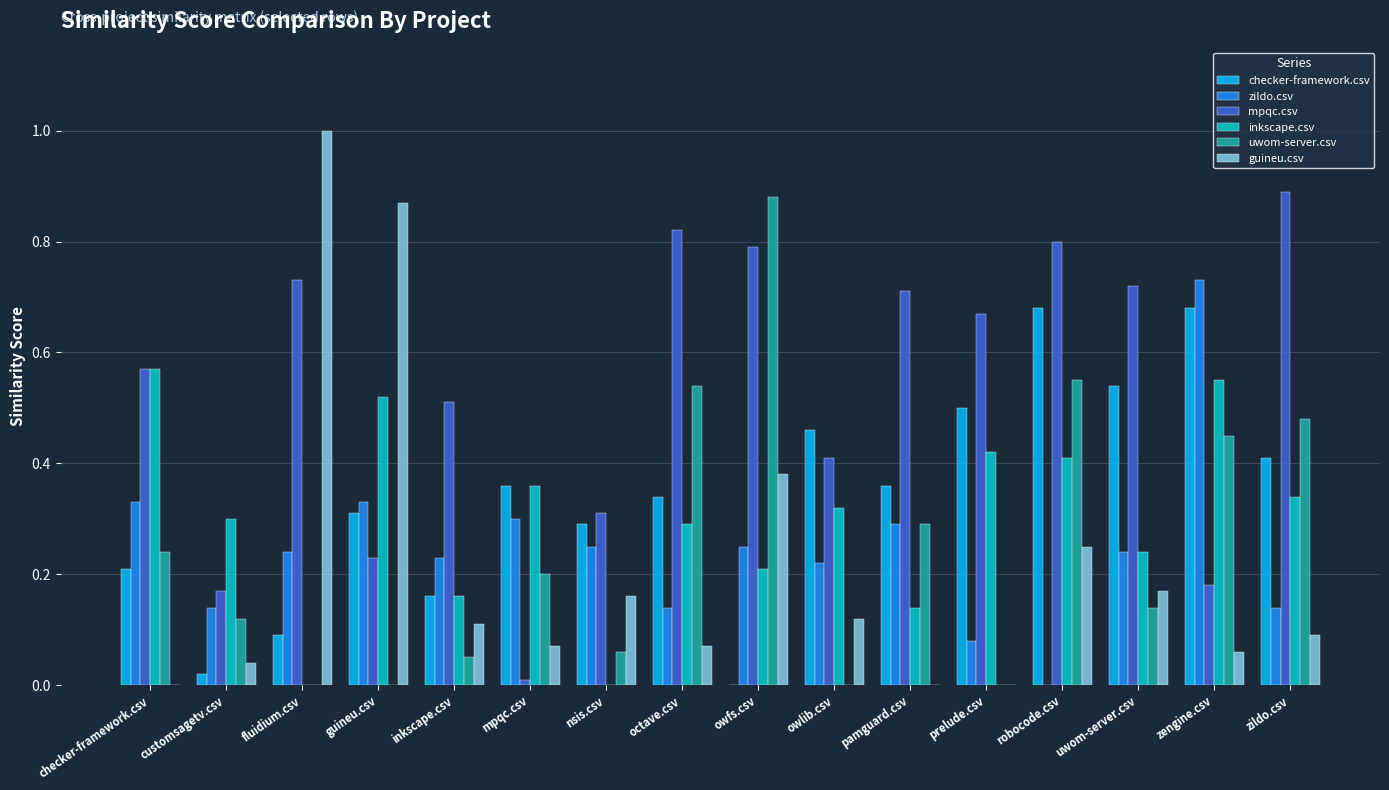

Are the bars grouped side by side (vs. stacked)?

Yes